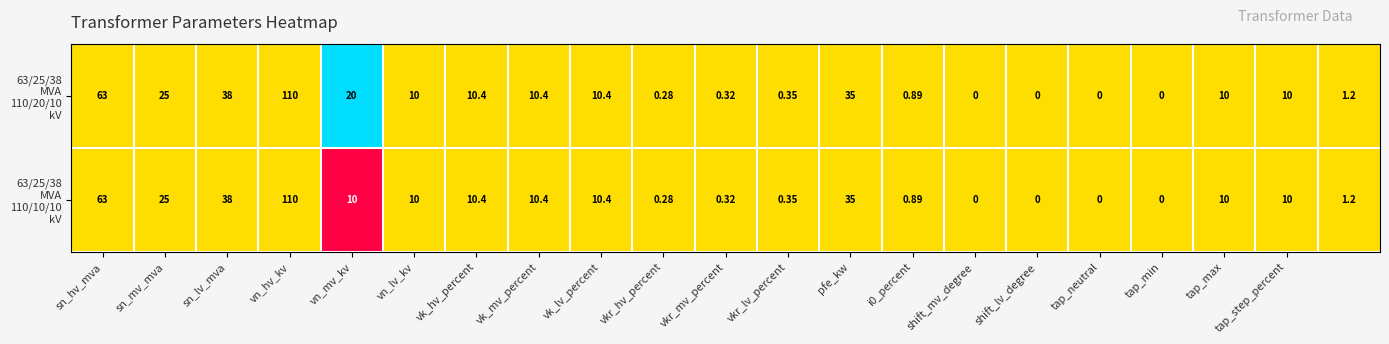

How many distinct data groups are displayed?

2